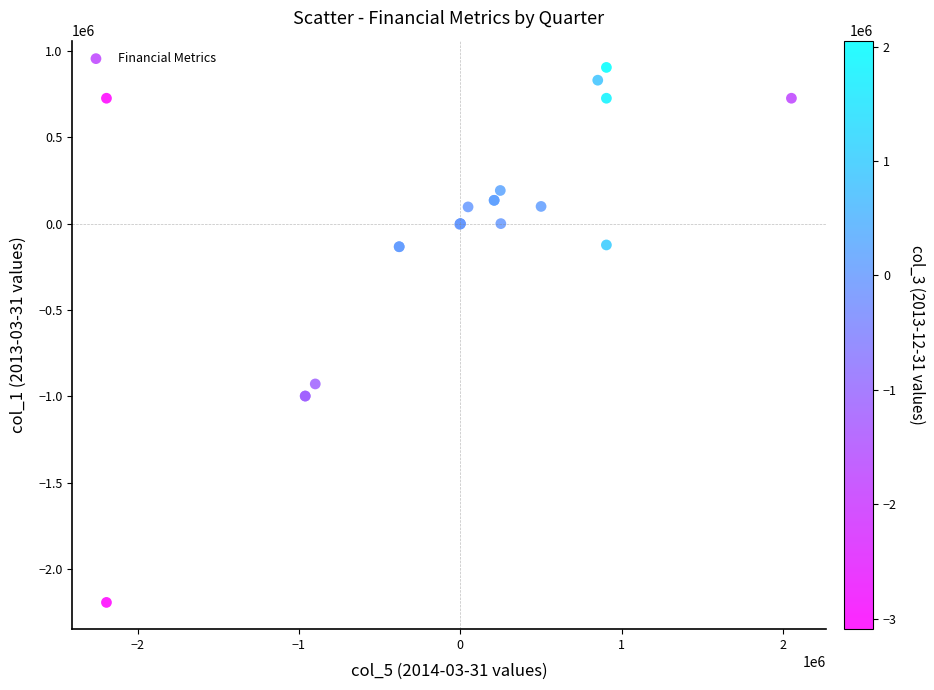

What Y value in the scatter plot is closest to -643816?

-927653.0